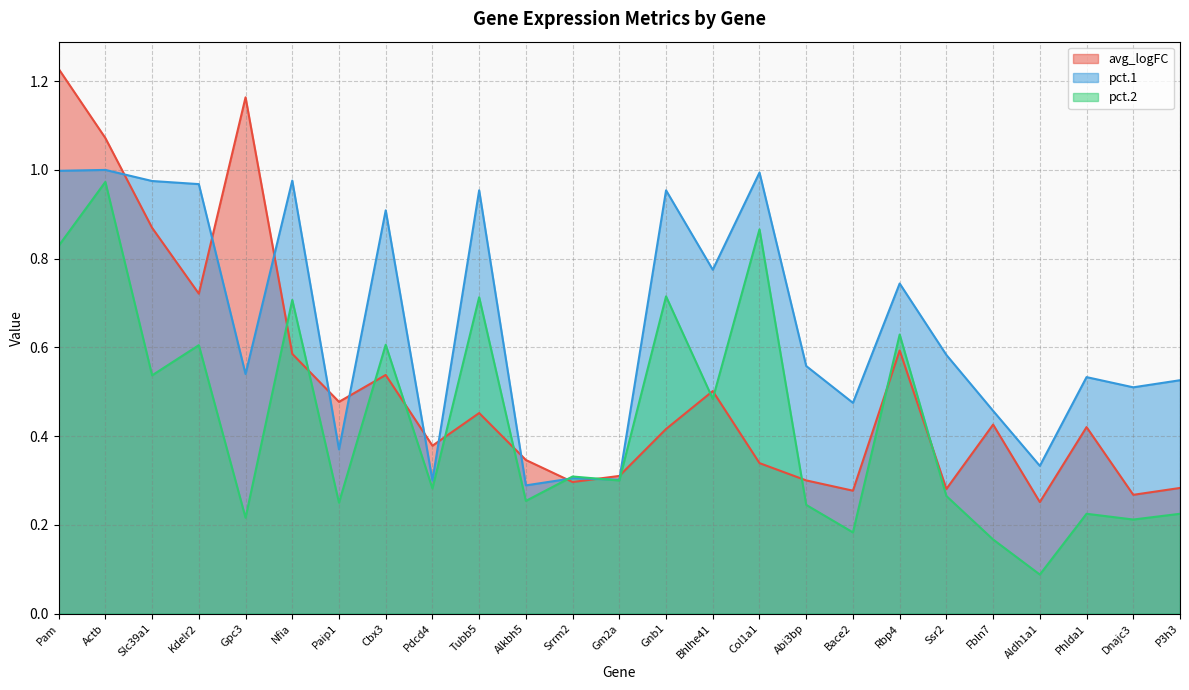

What is the difference between the maximum and minimum values in the avg_logFC series?

1.0